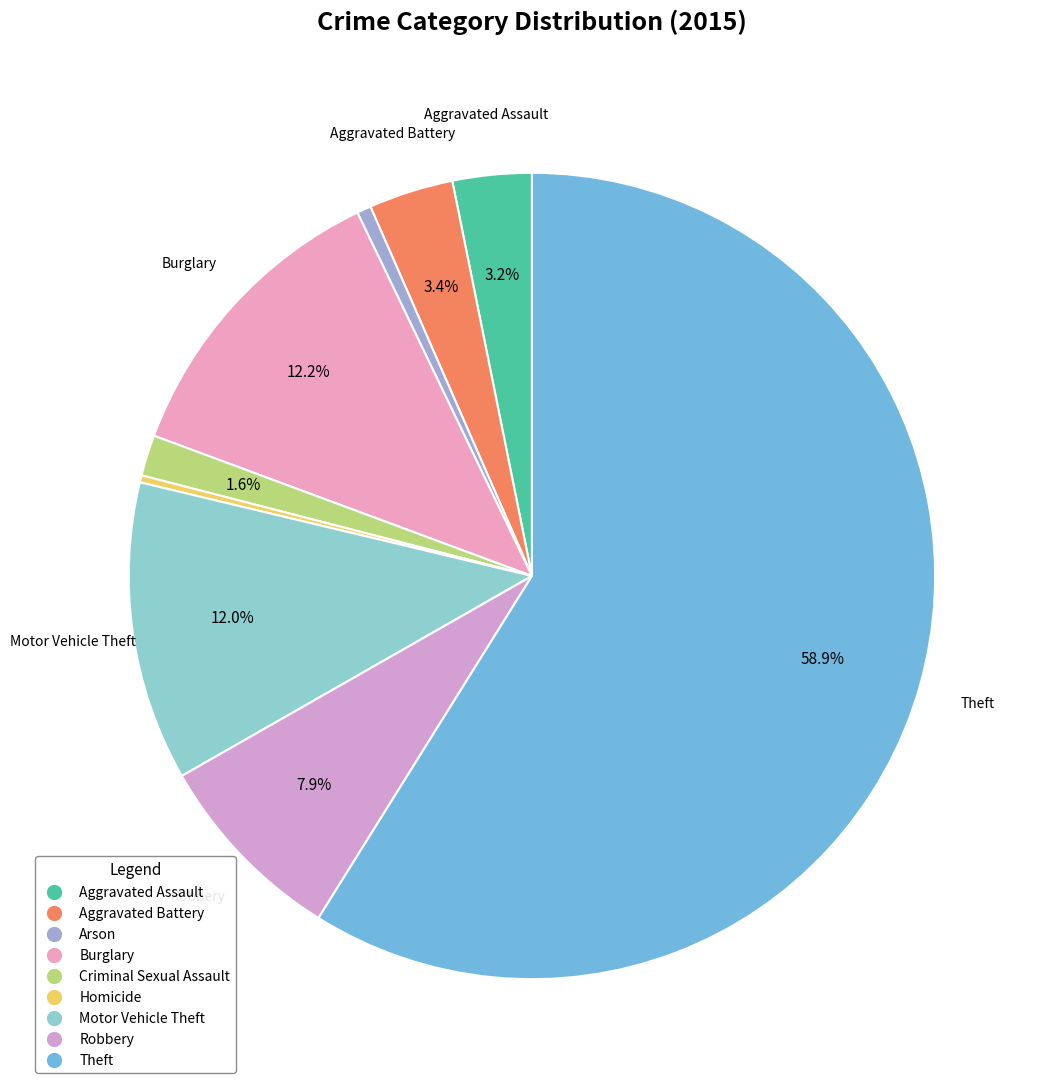

How many slices are in this pie chart?

9